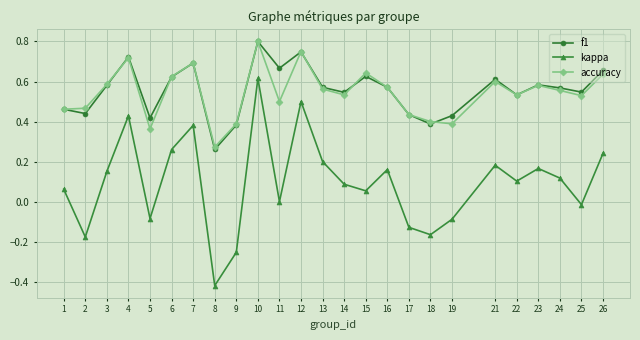

Which series has the widest spread of values?

kappa